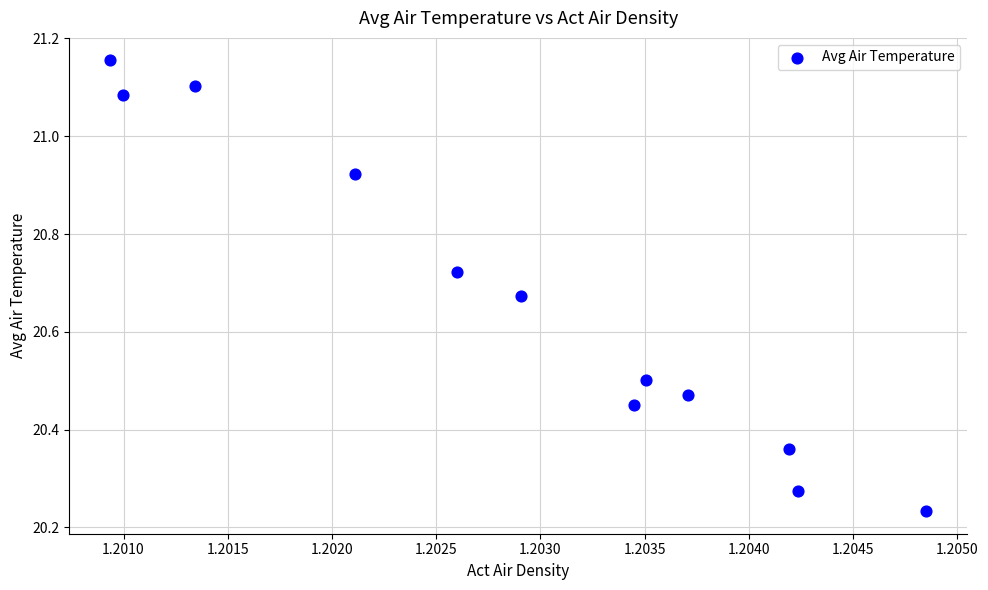

What is the range of Y values (max minus min)?

0.9